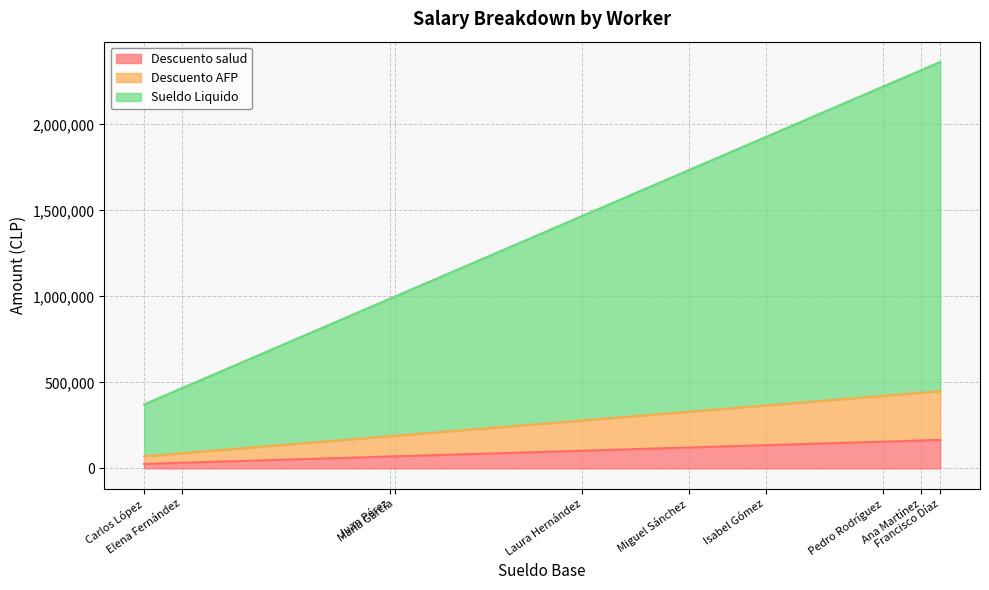

Rank the series at Juan Pérez from highest to lowest value.

Sueldo Liquido, Descuento AFP, Descuento salud